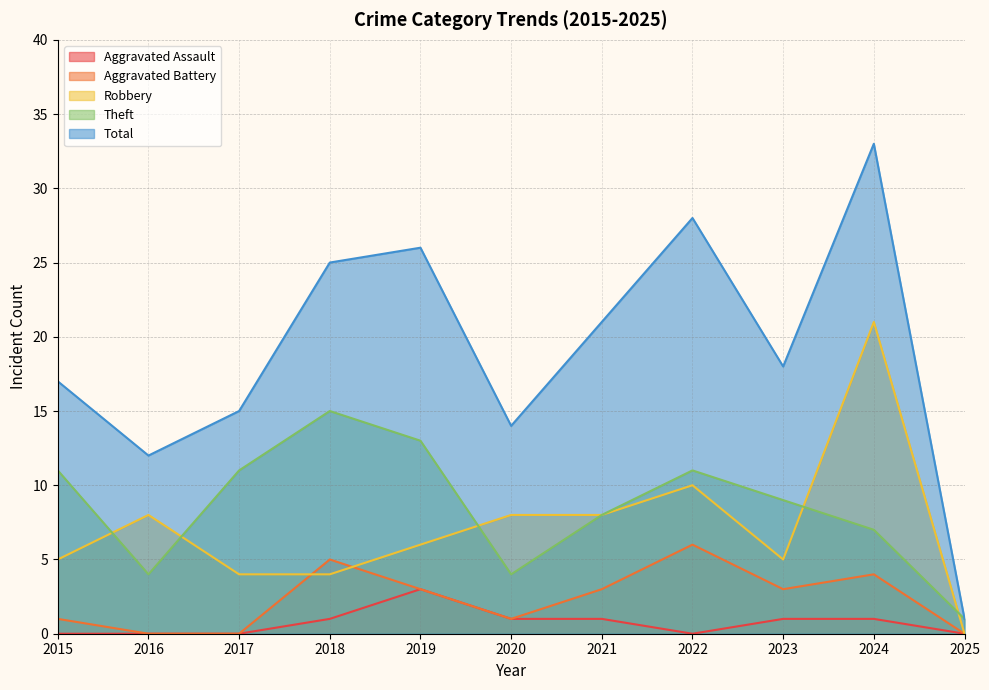

Between 2016 and 2018, which series saw the biggest shift?

Total